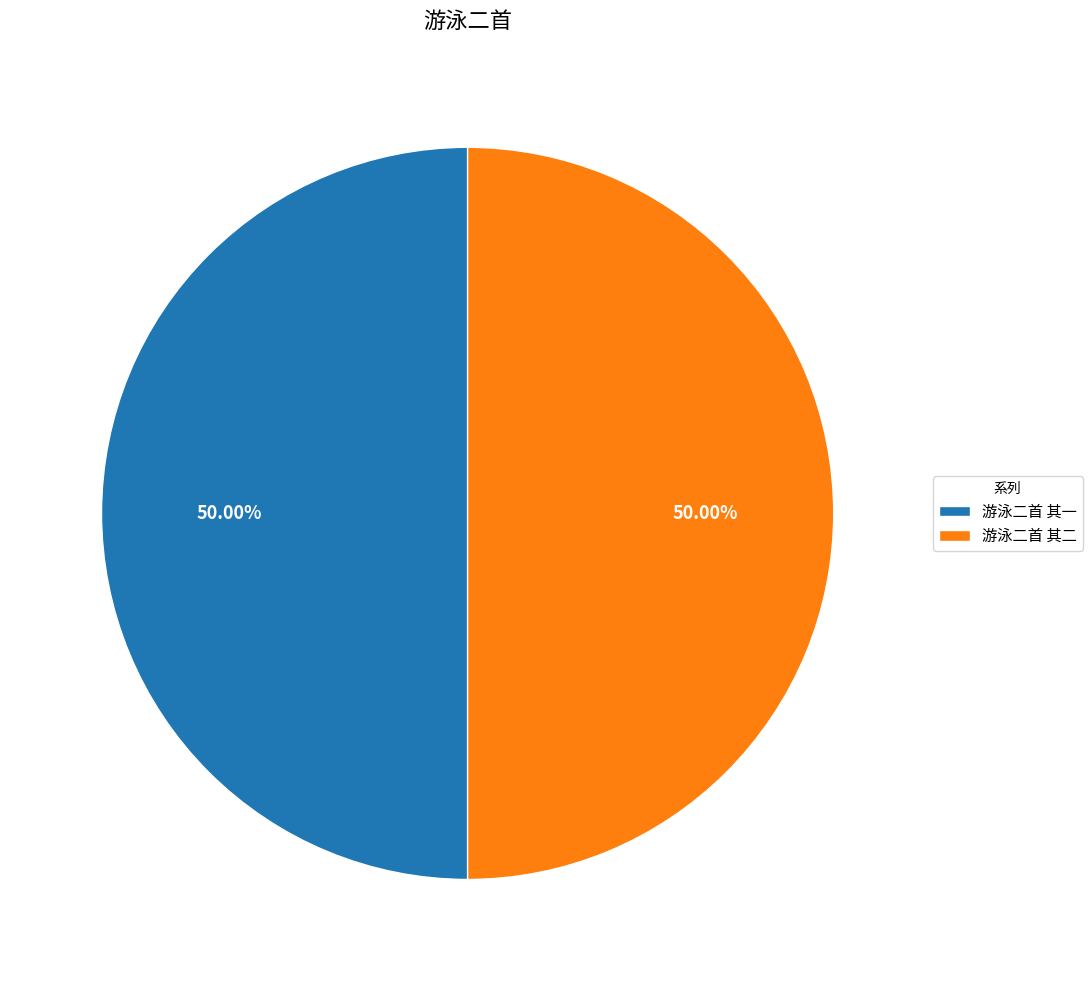

Combined, do 游泳二首 其二 and 游泳二首 其一 account for over 50%?

Yes